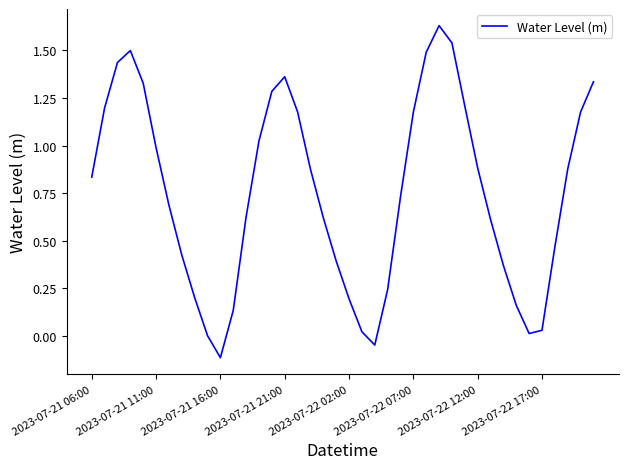

What is the difference between the maximum and minimum values?

1.7